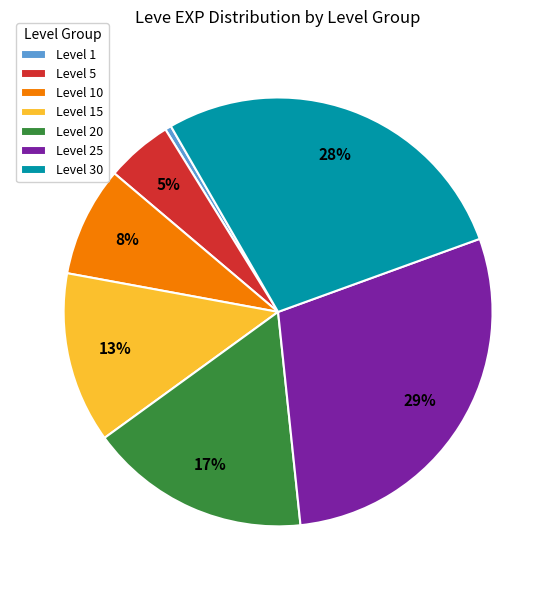

Which has a higher value, Level 1 or Level 25?

Level 25